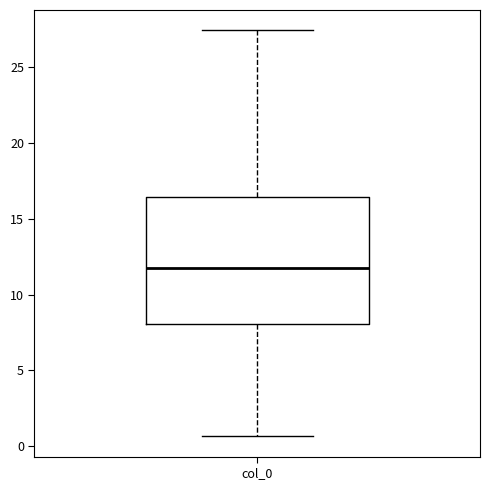

Read this box plot against the y-axis: the position of the median line, the range covered by the box, and the ends of both whiskers. The values are not printed on the chart, so give them approximately, as read against the axis.

median 12.0, box 8.0 to 16.5, whiskers 0.5 to 27.5